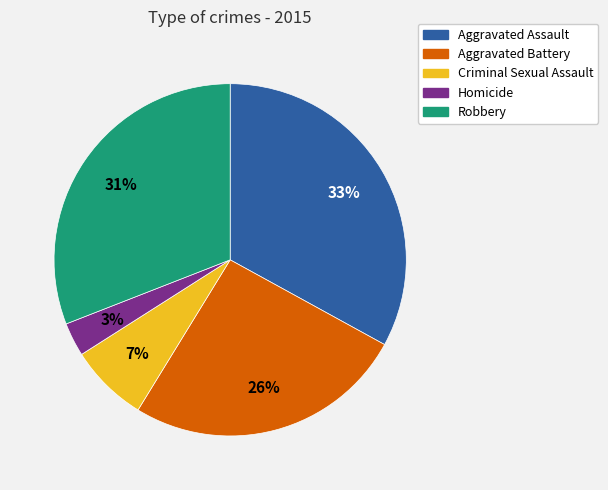

To the nearest percent, what is the difference between the largest and smallest slice percentages?

30%